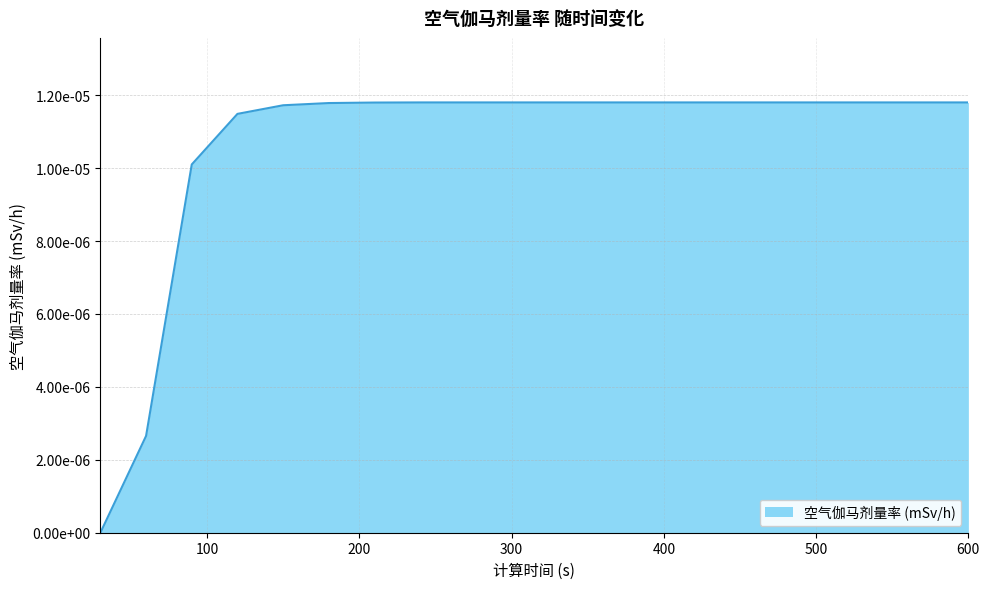

Count the values in the range 0 to 1.

20